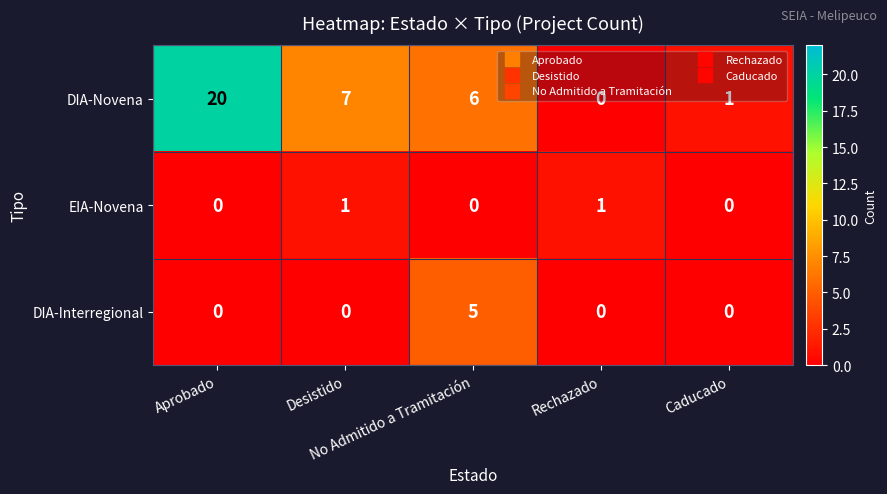

What is the greatest value displayed?

20